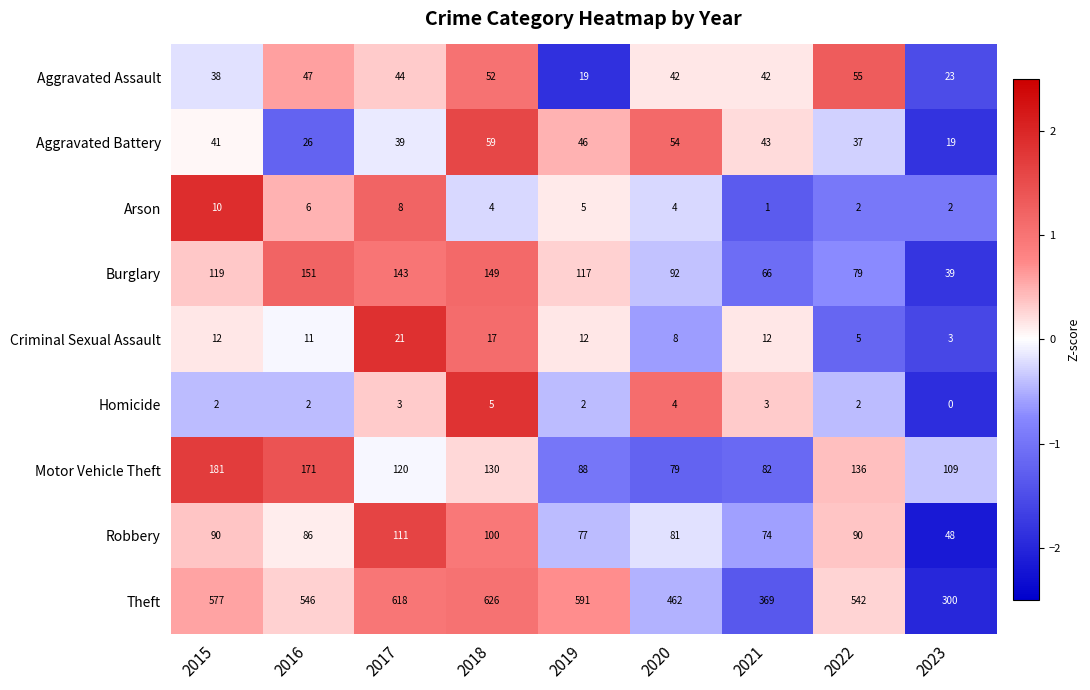

The Burglary series shows 70 at 2015. True or false?

False